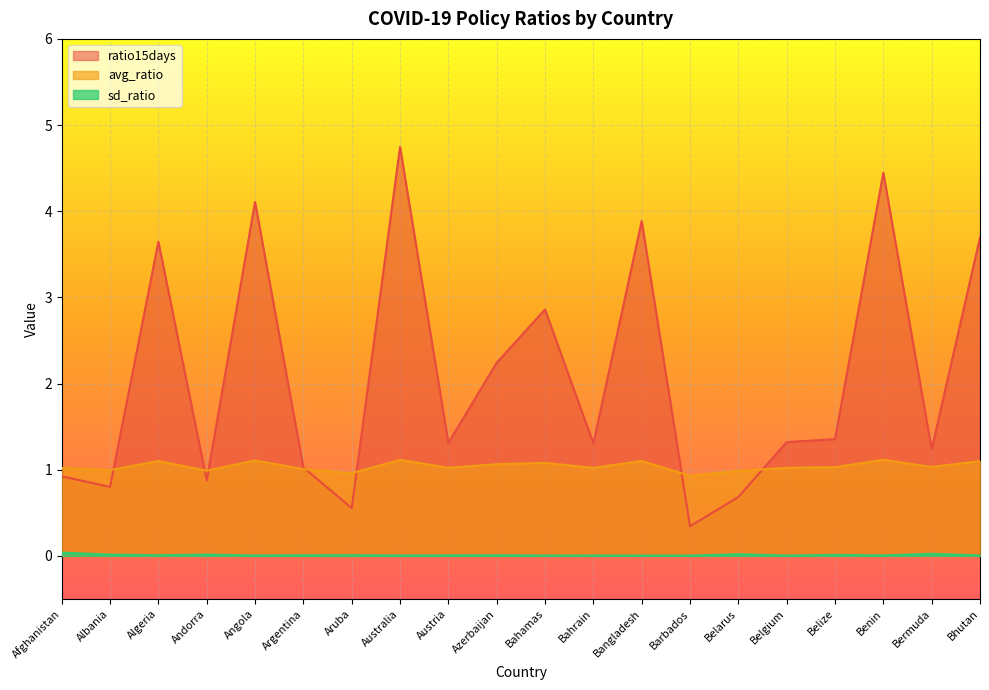

What is the spread (max minus min) of values at Bermuda?

1.2